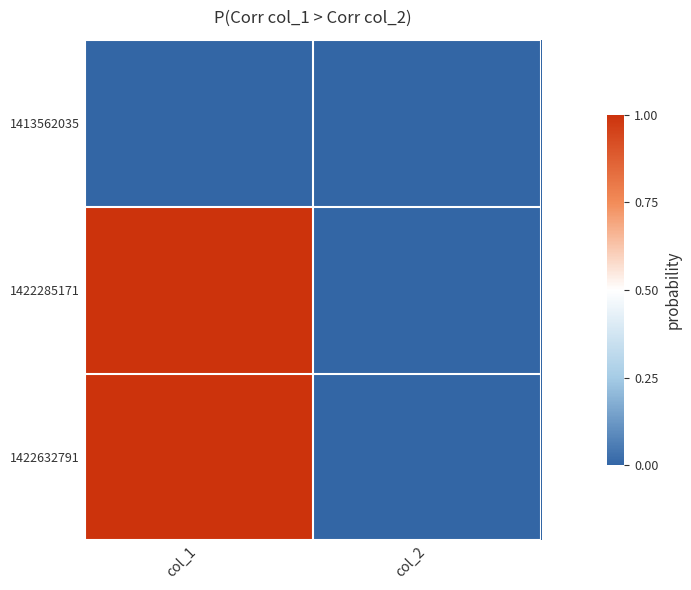

At which category is the sum across all series the highest?

col_1